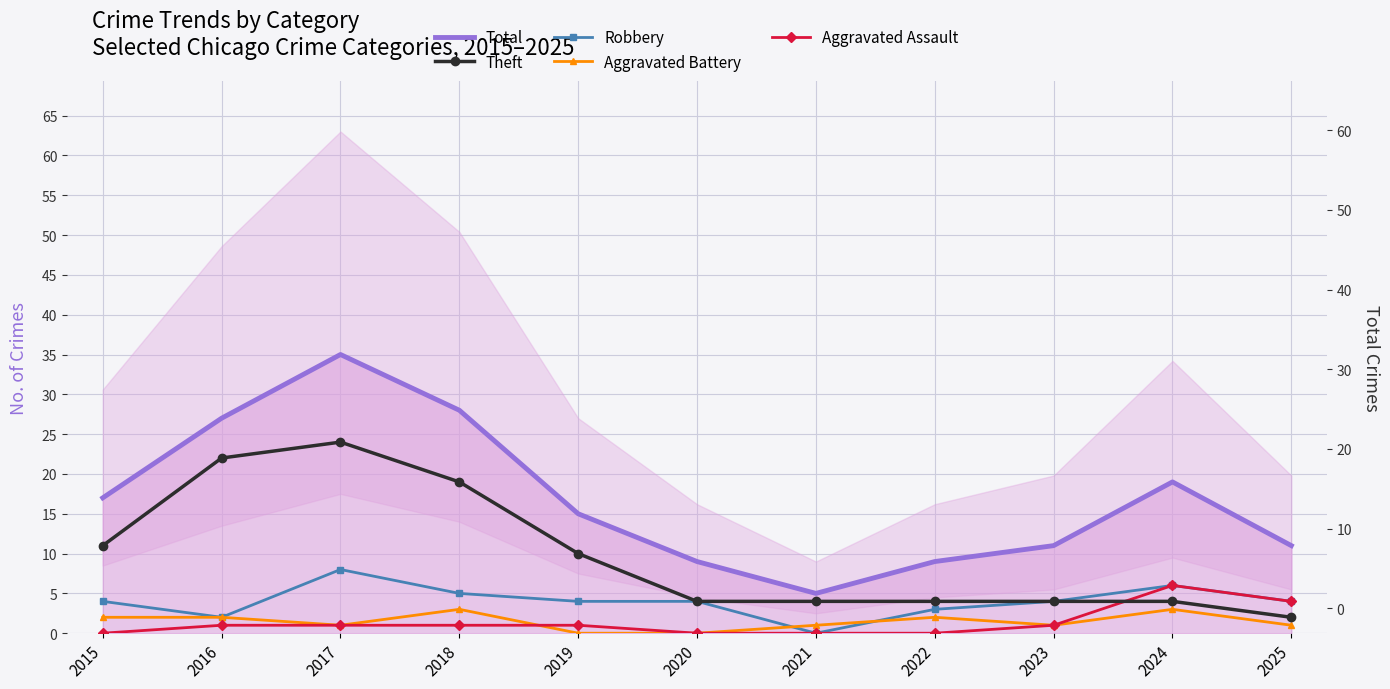

Reading left to right, list all the values displayed in this chart.

Total: 2015=17	2016=27	2017=35	2018=28	2019=15	2020=9	2021=5	2022=9	2023=11	2024=19	2025=11
Theft: 2015=11	2016=22	2017=24	2018=19	2019=10	2020=4	2021=4	2022=4	2023=4	2024=4	2025=2
Robbery: 2015=4	2016=2	2017=8	2018=5	2019=4	2020=4	2021=0	2022=3	2023=4	2024=6	2025=4
Aggravated Battery: 2015=2	2016=2	2017=1	2018=3	2019=0	2020=0	2021=1	2022=2	2023=1	2024=3	2025=1
Aggravated Assault: 2015=0	2016=1	2017=1	2018=1	2019=1	2020=0	2021=0	2022=0	2023=1	2024=6	2025=4